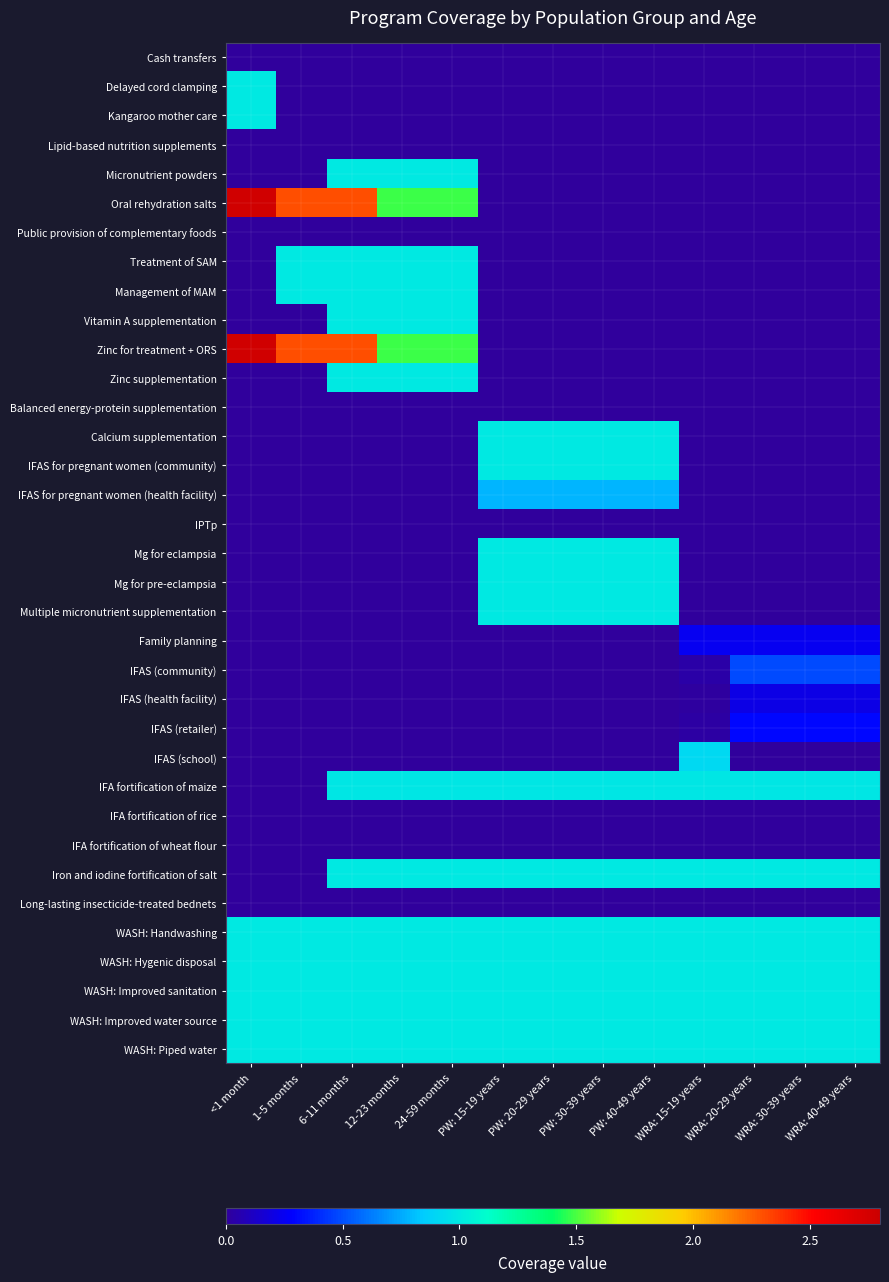

Which series changed the most between 12-23 months and PW: 15-19 years?

Oral rehydration salts